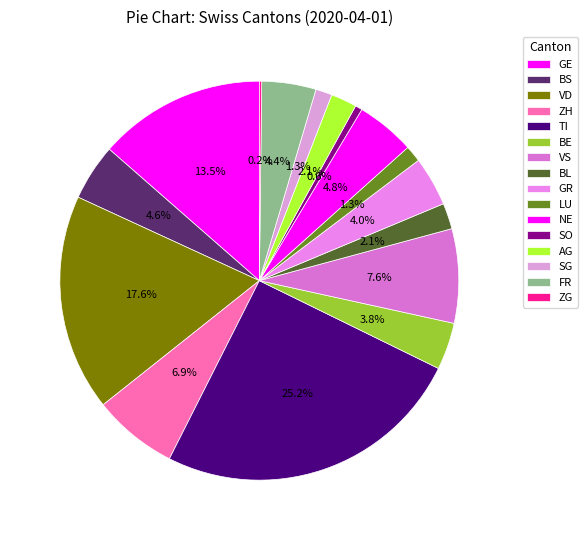

Which category has the smallest portion of the pie?

ZG